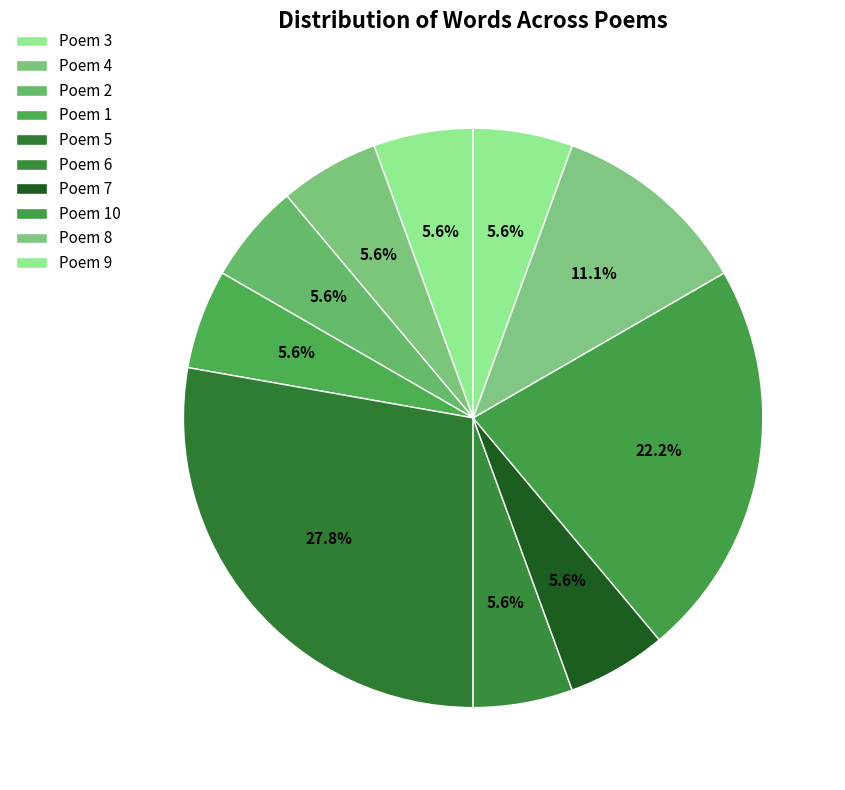

Is there any slice that represents more than half of the pie?

No